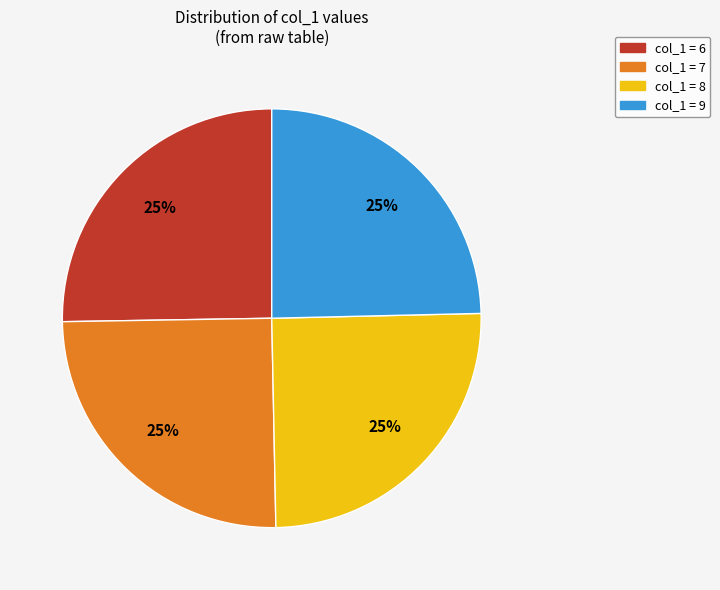

To the nearest percent, what is the combined percentage of col_1 = 9 and col_1 = 6?

50%